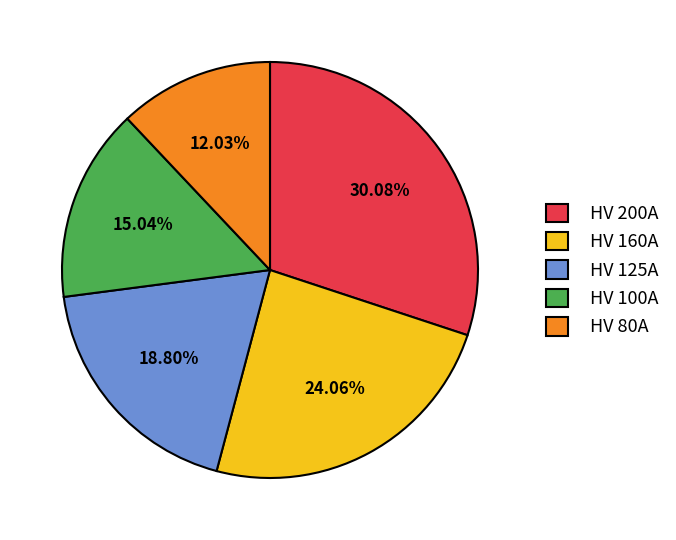

Rank the categories by value from lowest to highest.

HV 80A, HV 100A, HV 125A, HV 160A, HV 200A